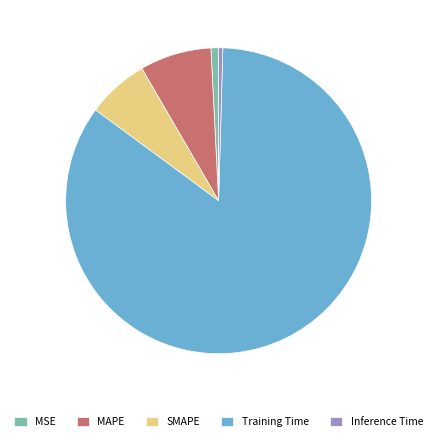

What is the largest slice in the pie chart?

Training Time